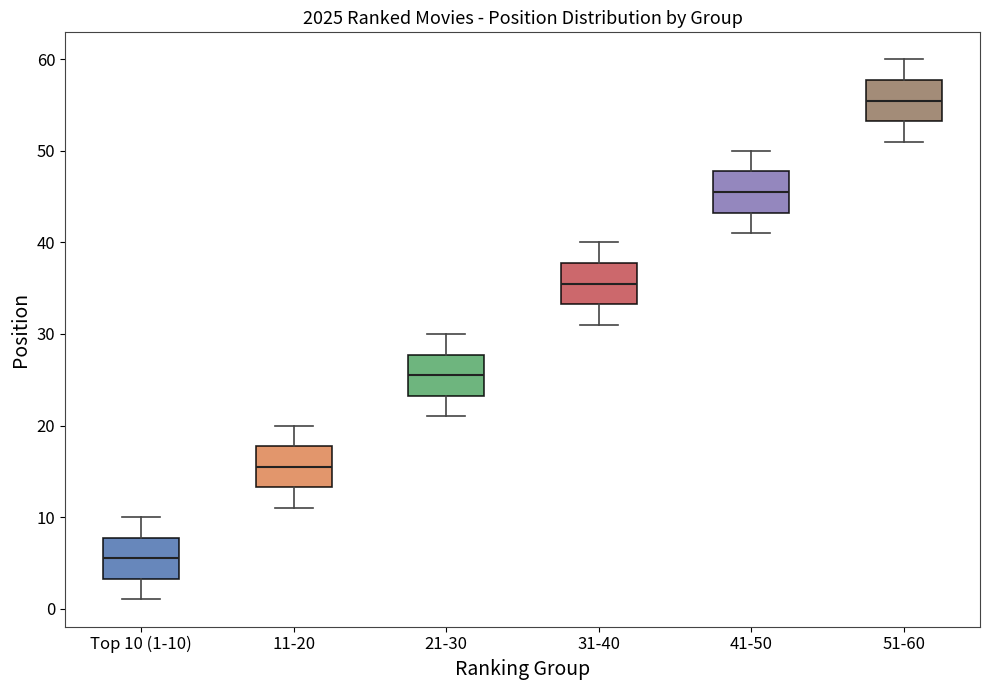

Where is the upper edge of the box for 31-40 on the y-axis? The values are not printed on the chart, so give them approximately, as read against the axis.

38